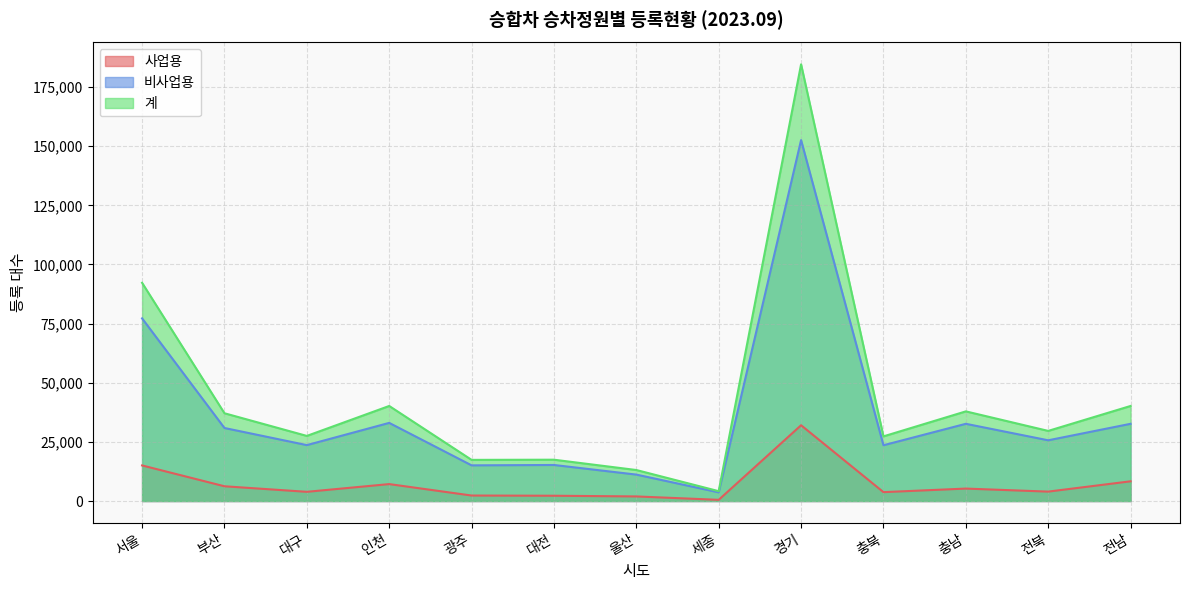

Rank the series by their maximum value, from highest to lowest.

계, 비사업용, 사업용